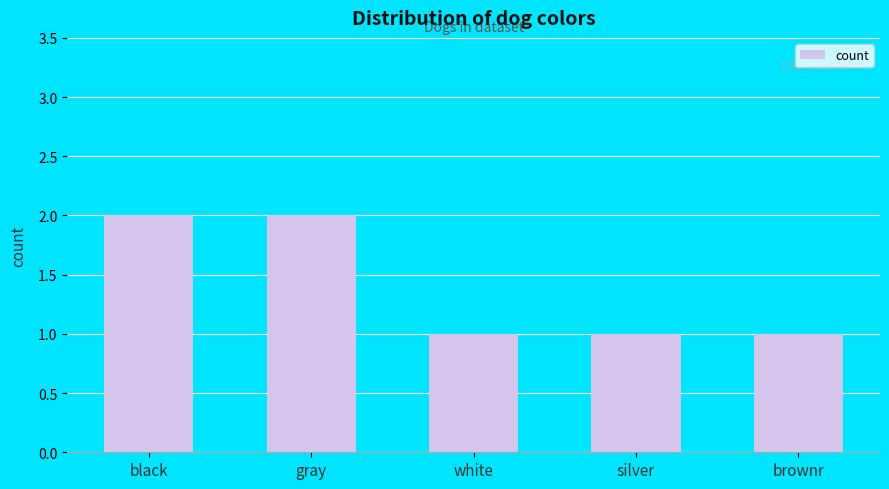

Count the values in the range 1 to 2.

5